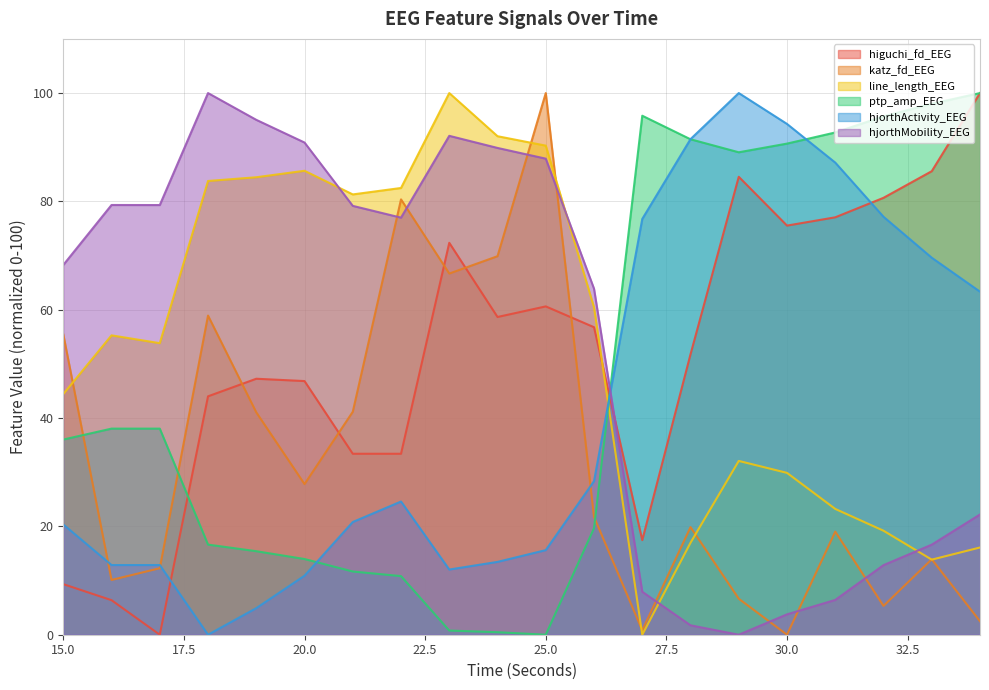

Reading left to right, what are all the values shown in this chart?

higuchi_fd_EEG: 9.3	6.4	0.0	44.0	47.3	46.8	33.4	33.4	72.4	58.7	60.6	56.8	17.5	51.8	84.5	75.5	77.1	80.7	85.6	100.0
katz_fd_EEG: 55.5	10.1	12.3	58.9	41.1	27.8	41.2	80.4	66.7	69.9	100.0	21.8	0.8	19.9	6.6	0.0	19.0	5.3	13.9	2.5
line_length_EEG: 44.4	55.3	53.8	83.8	84.5	85.7	81.3	82.5	100.0	92.0	90.3	60.4	0.0	17.0	32.1	29.9	23.2	19.2	13.9	16.1
ptp_amp_EEG: 36.0	38.0	38.0	16.6	15.4	14.0	11.7	10.8	0.8	0.5	0.0	19.7	95.8	91.5	89.1	90.7	92.7	95.7	98.0	100.0
hjorthActivity_EEG: 20.4	12.9	12.9	0.0	4.9	10.9	20.8	24.6	12.0	13.4	15.6	28.3	76.8	91.5	100.0	94.3	87.2	77.2	69.6	63.3
hjorthMobility_EEG: 68.3	79.3	79.3	100.0	95.1	90.9	79.2	77.0	92.1	89.9	87.9	63.9	7.9	1.7	0.0	3.8	6.4	12.8	16.6	22.2